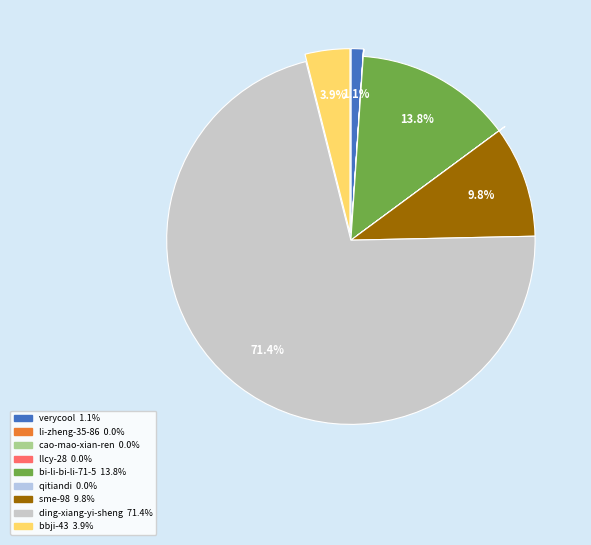

What is the majority slice?

ding-xiang-yi-sheng